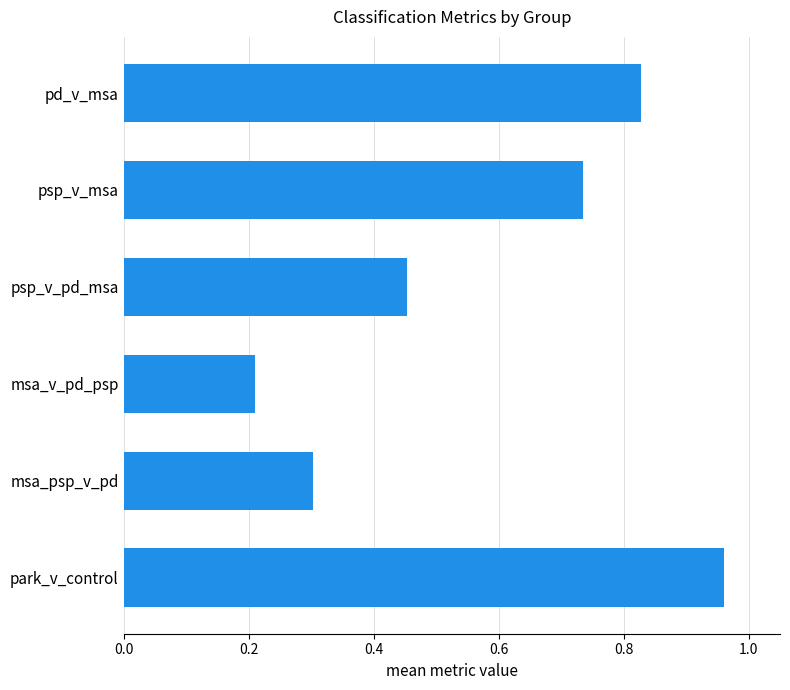

List the labels in order of value, largest first.

park_v_control, pd_v_msa, psp_v_msa, psp_v_pd_msa, msa_psp_v_pd, msa_v_pd_psp